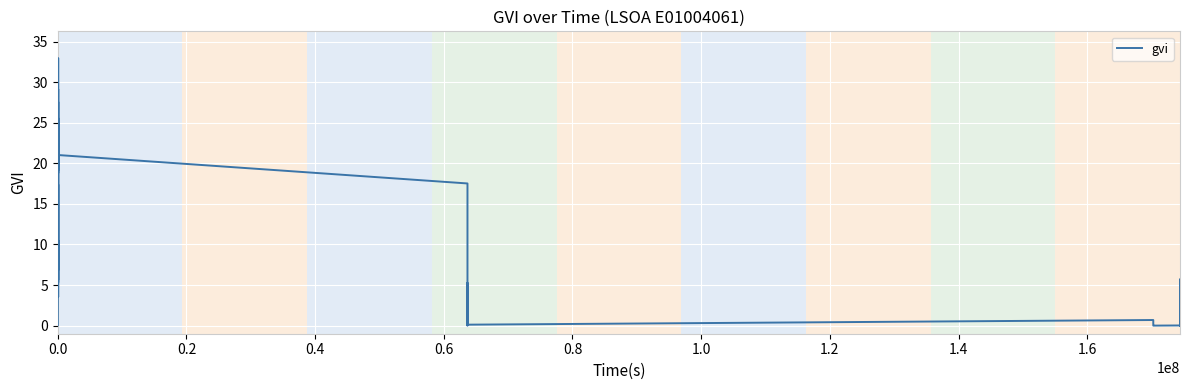

What is the label of the 32nd point from the right?

1.6